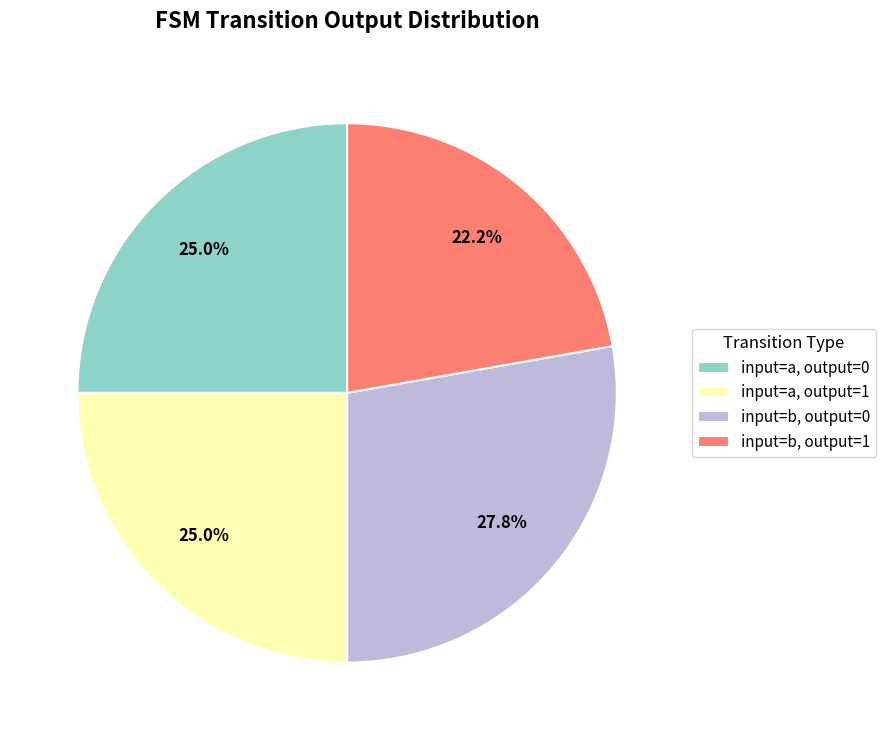

Combined, do input=a, output=0 and input=b, output=1 account for over 50%?

No